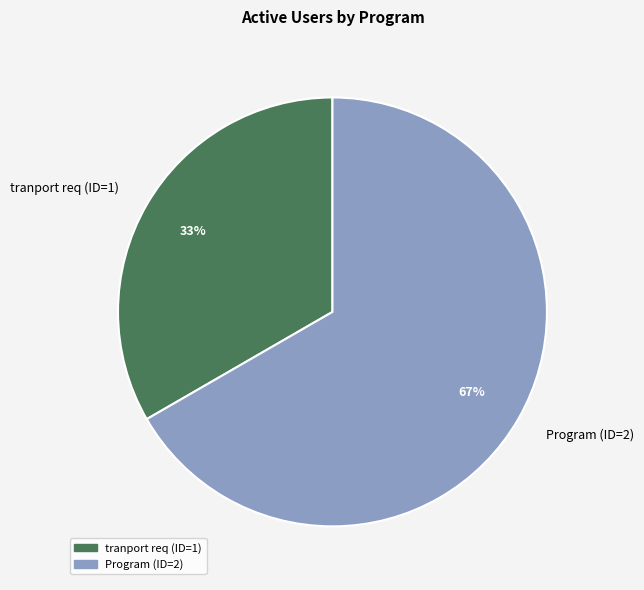

How many slices are in this pie chart?

2